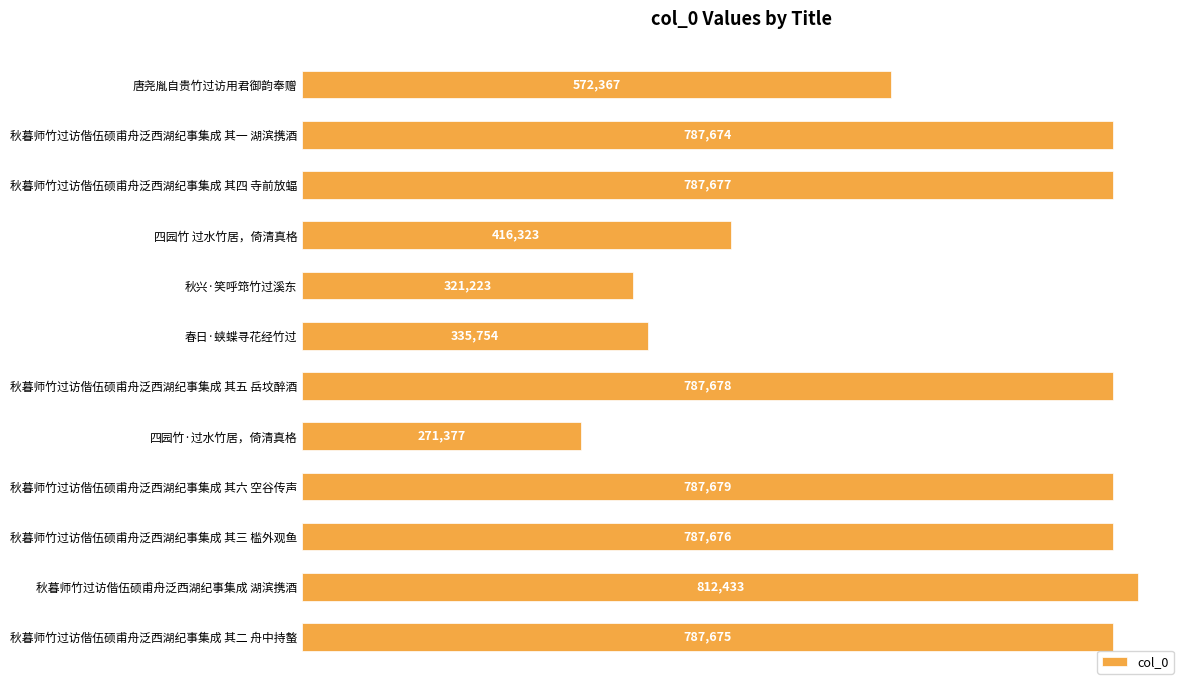

Which label corresponds to the largest value in the chart?

秋暮师竹过访偕伍硕甫舟泛西湖纪事集成 湖滨携酒